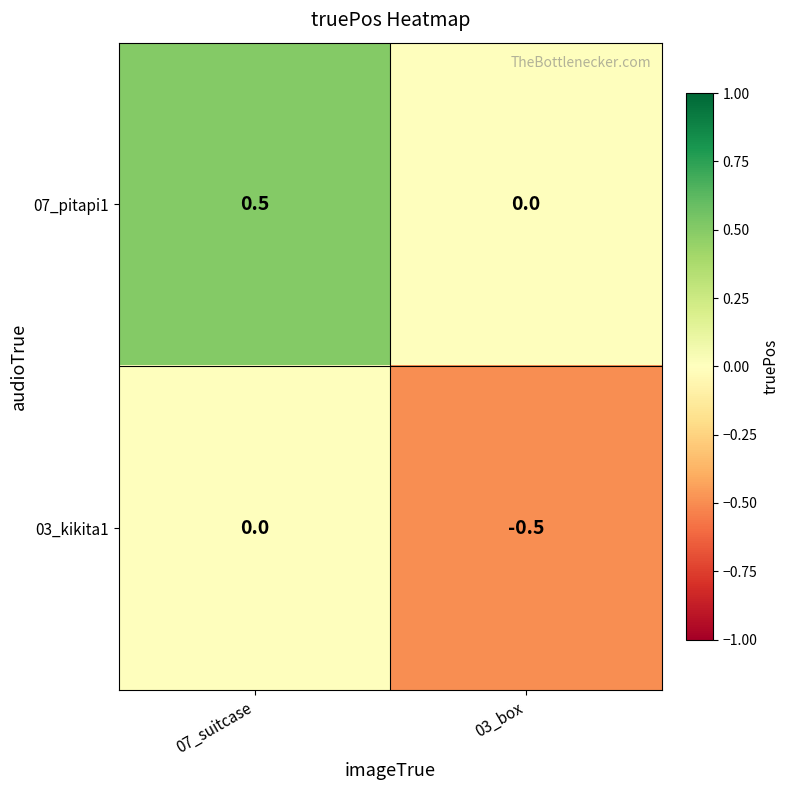

The 07_pitapi1 series shows 0.3 at 03_box. True or false?

False